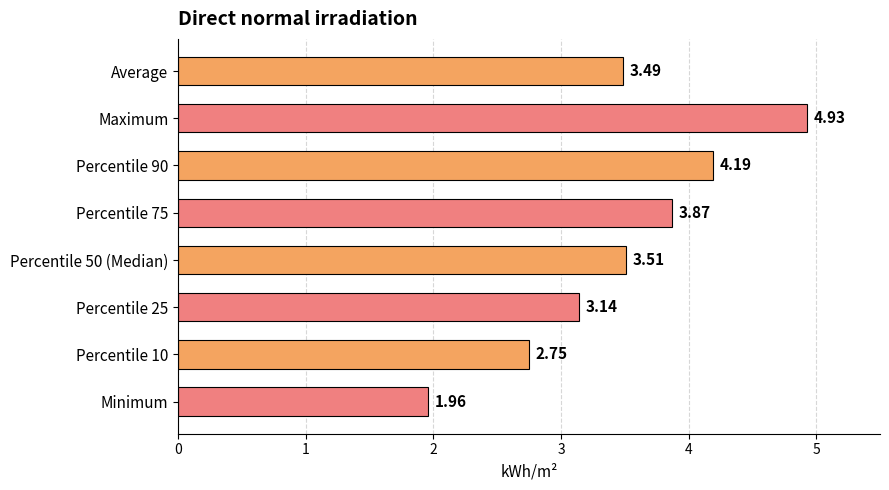

What is the difference between the second highest and second lowest values?

1.4